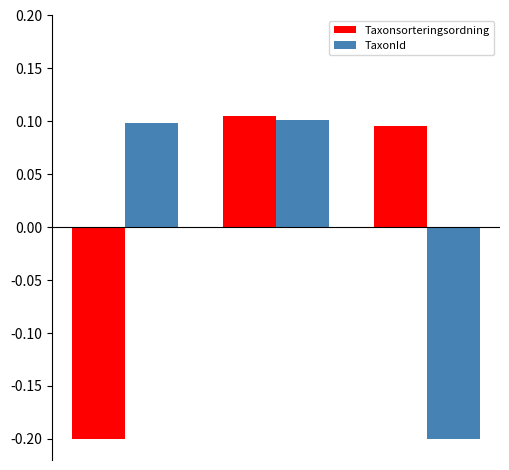

At how many categories does at least one series exceed 0?

3